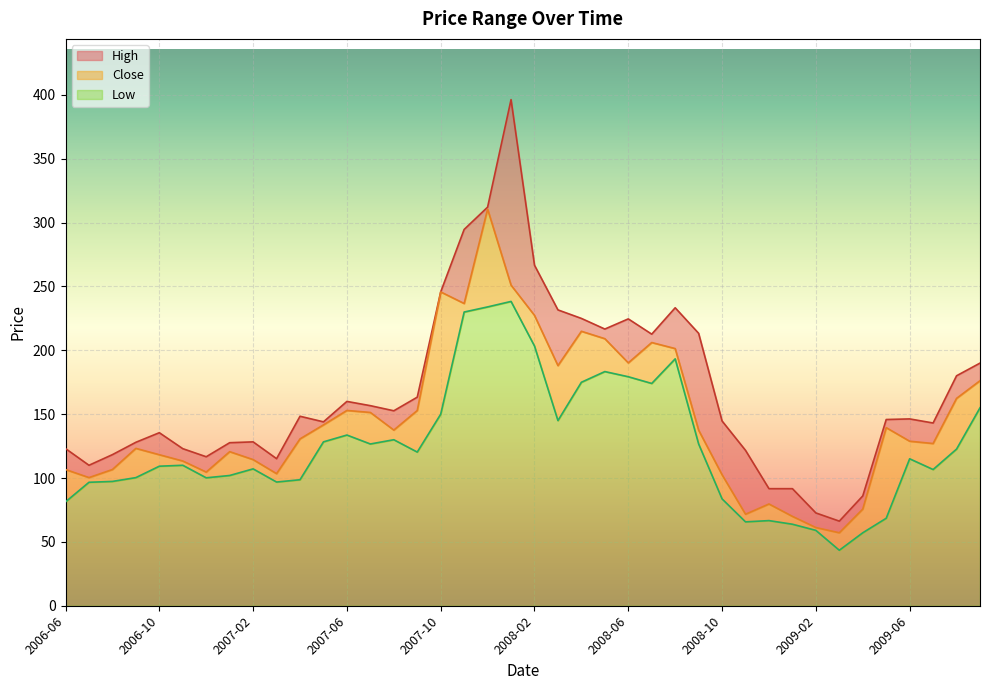

What is the difference between the maximum and minimum values in the Low series?

194.9